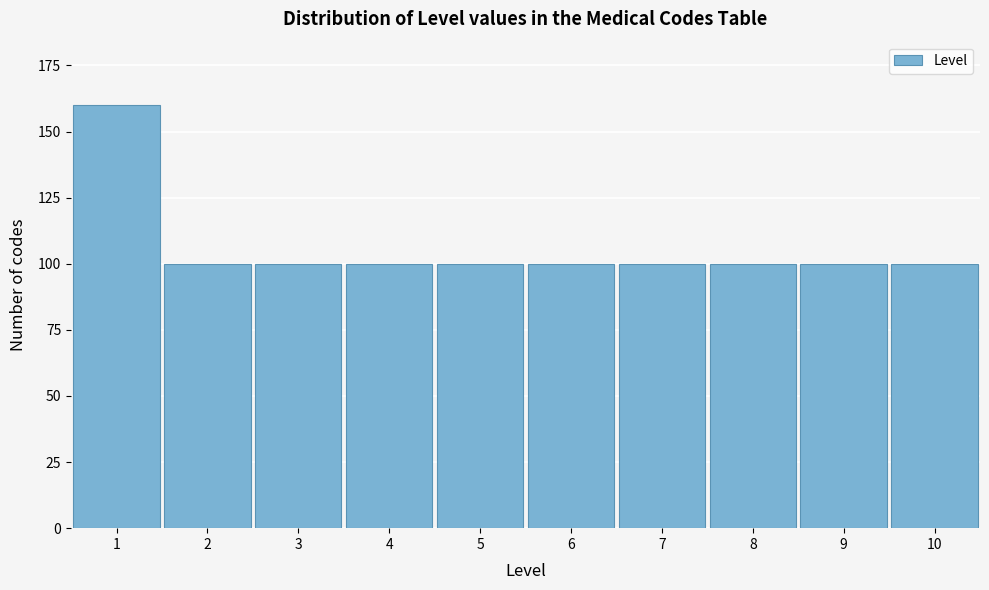

Reading right to left, extract all data points from this chart.

100	100	100	100	100	100	100	100	100	160